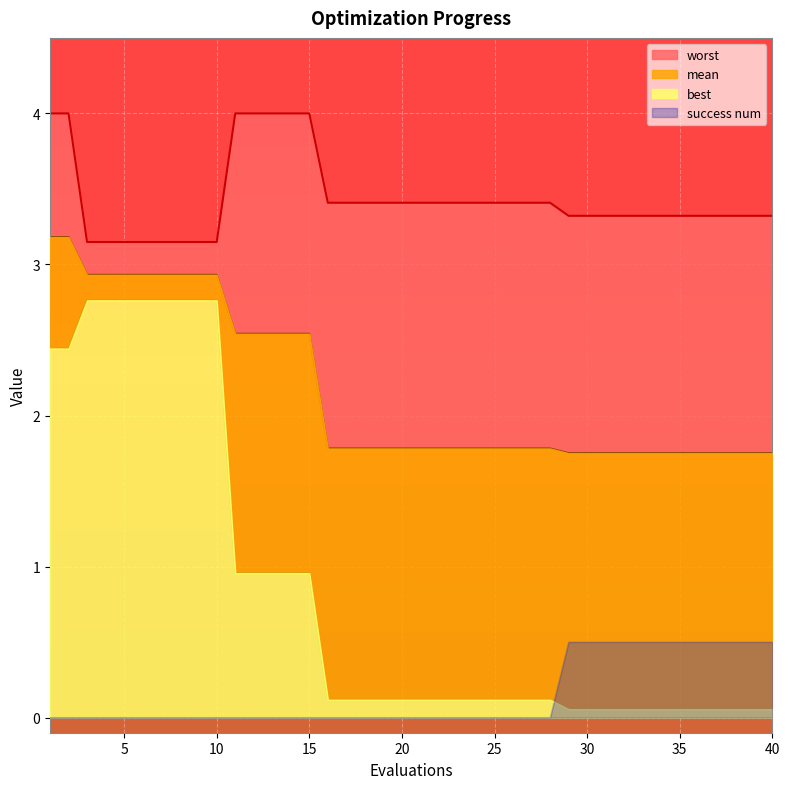

At which label is best closest to 1?

11